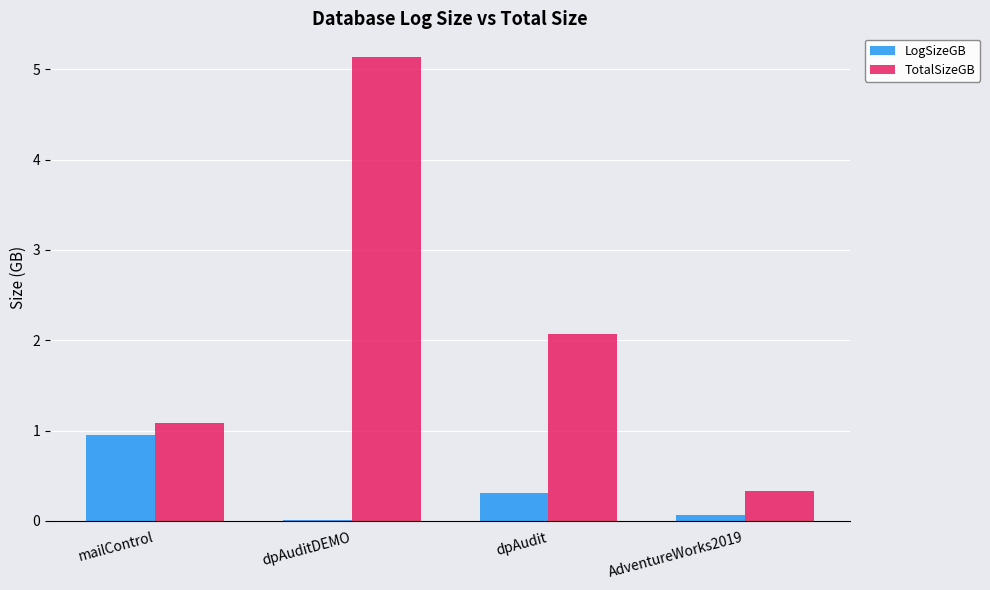

What is the sum of all TotalSizeGB values?

8.6